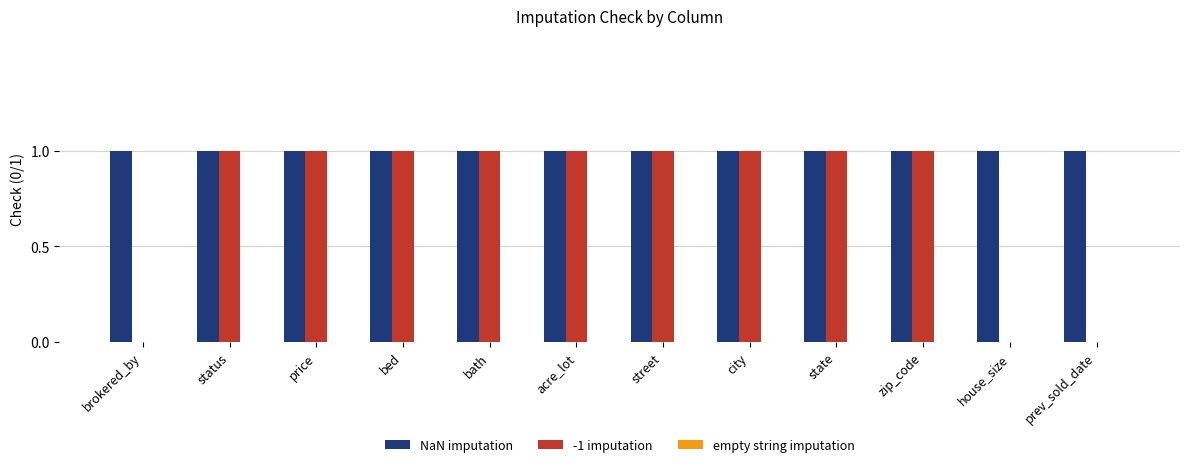

The NaN imputation series shows 2 at street. True or false?

False